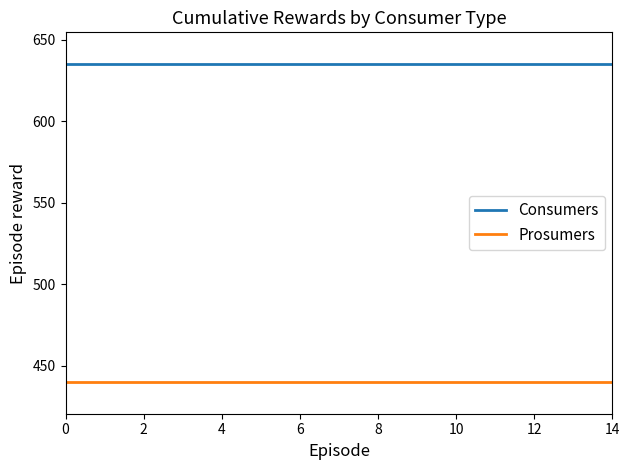

List the series in order of their peak value, highest first.

Consumers, Prosumers